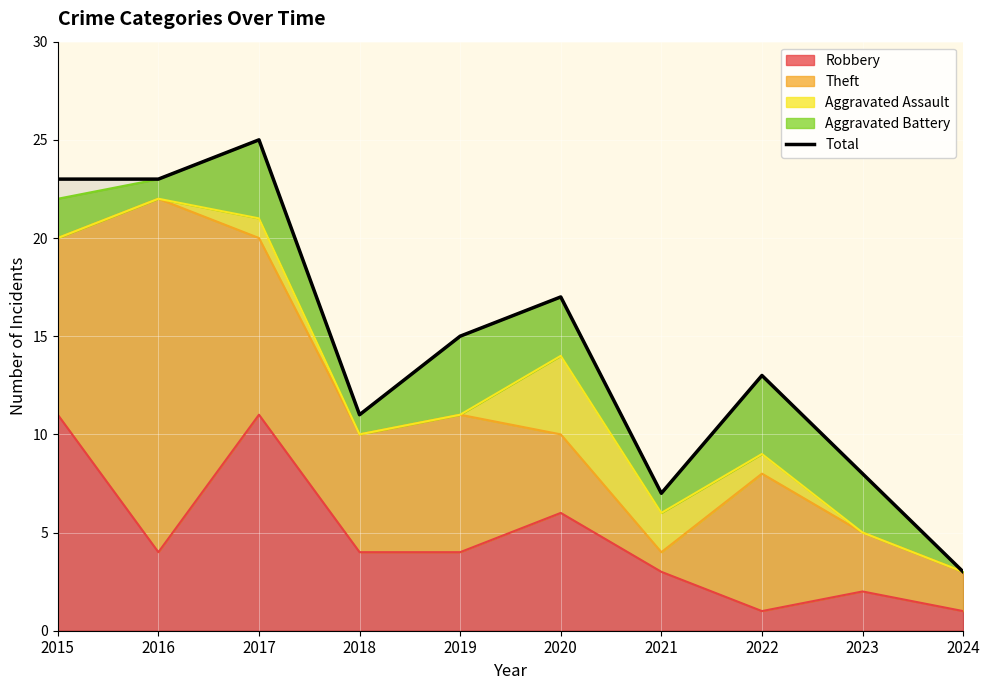

Rank the categories by value from lowest to highest.

2024, 2021, 2023, 2018, 2022, 2019, 2020, 2015, 2016, 2017